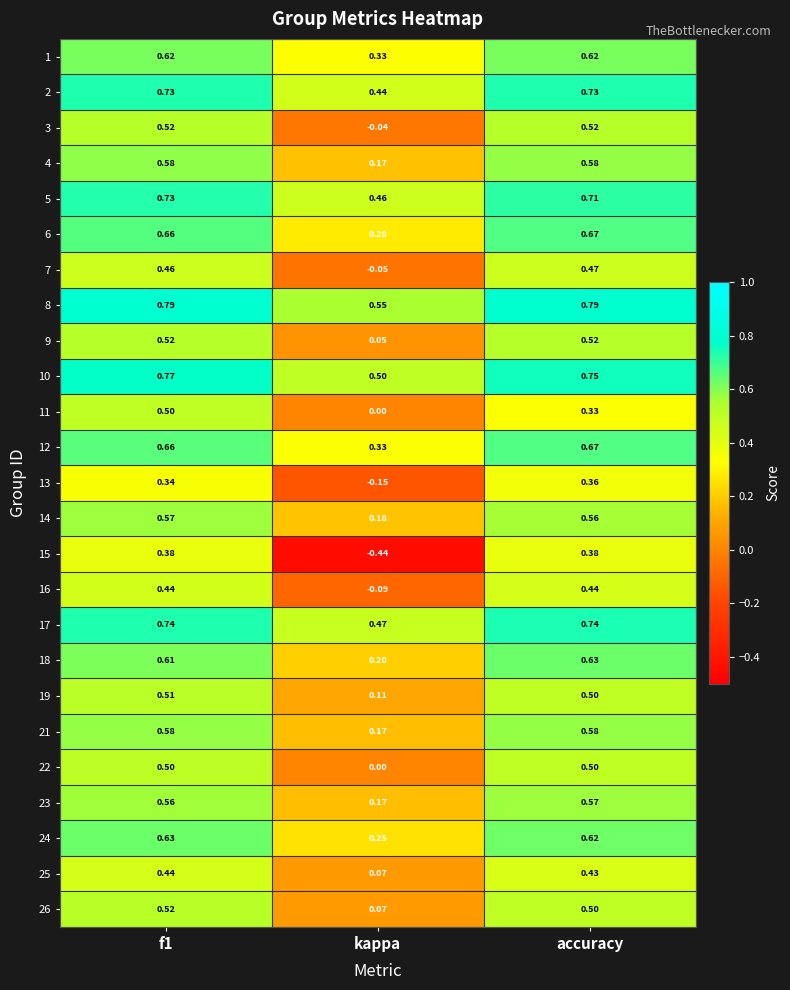

Which label corresponds to the smallest value in the chart?

kappa